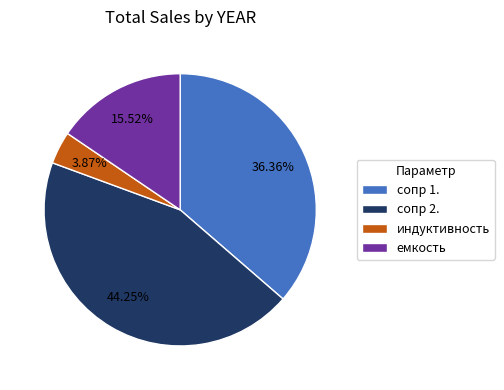

To the nearest percent, what is the combined percentage of емкость and индуктивность?

19%